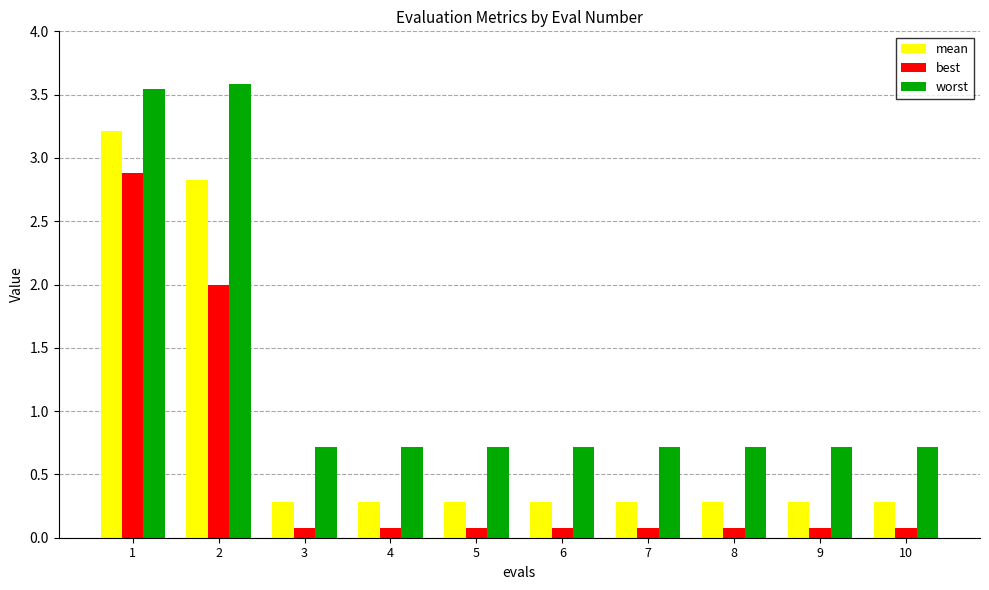

What is the total value across all series at 9?

1.1